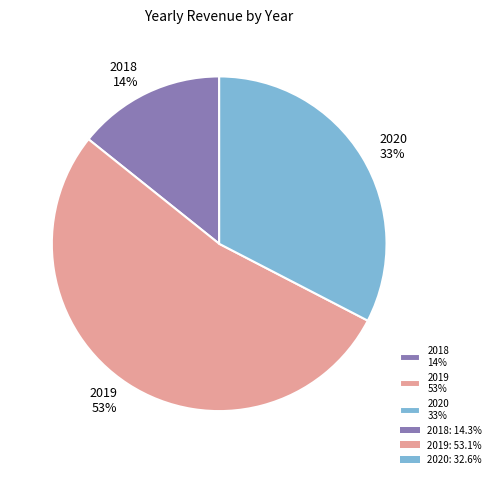

Combined, do 2019 53% and 2020 33% account for over 50%?

Yes